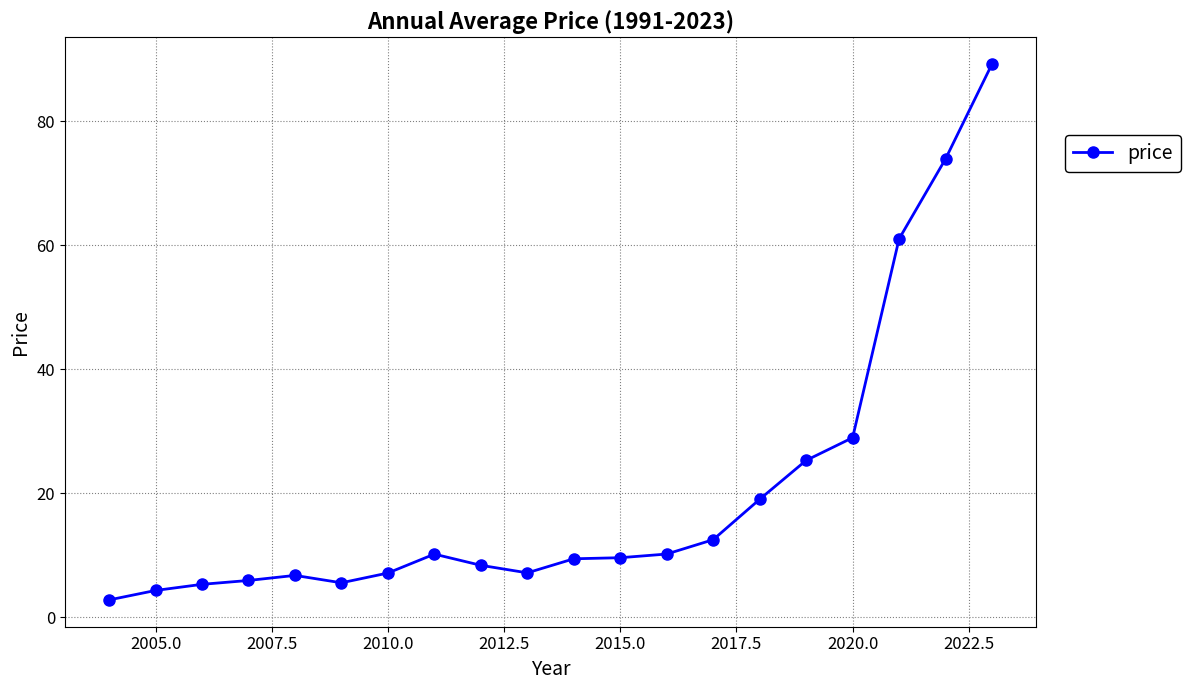

How many data points does each series have?

20